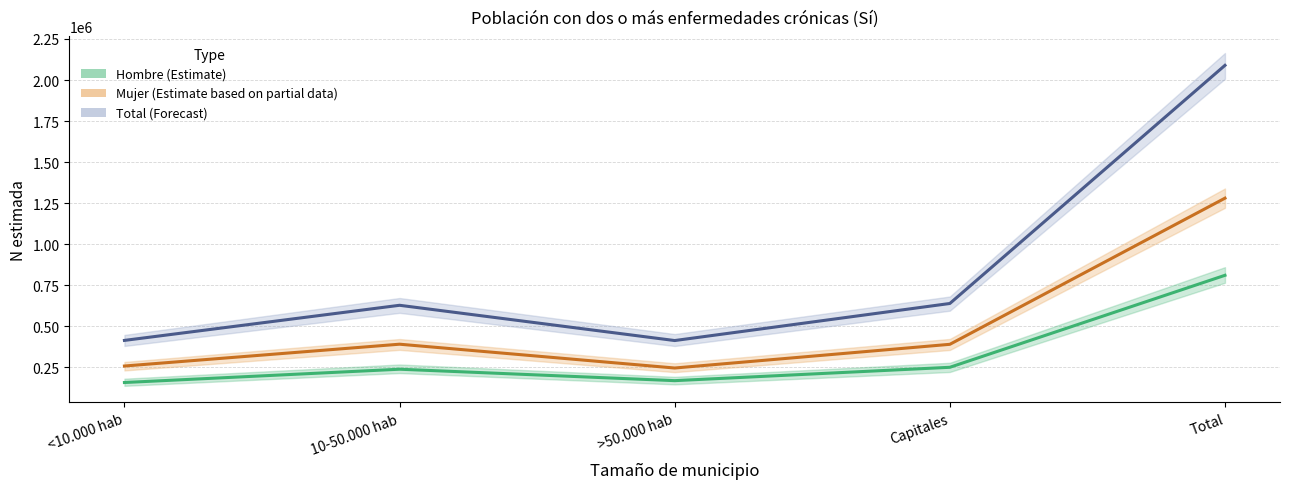

What is the average value of the Hombre - Estimación series?

323843